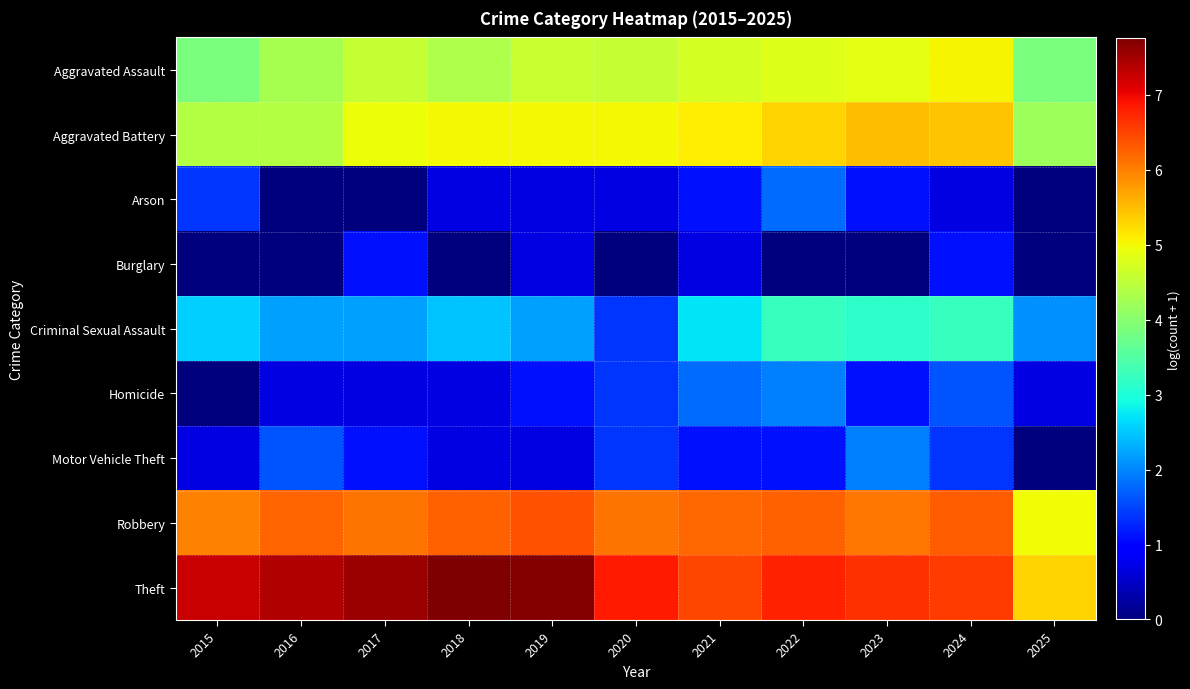

What is the total value across all series at 2023?

30.4